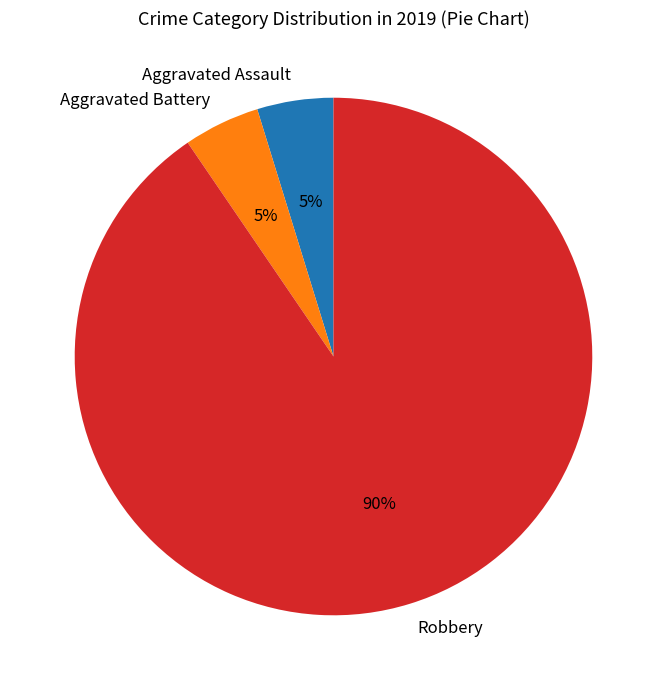

To the nearest percent, what percentage of the pie is Robbery?

90%